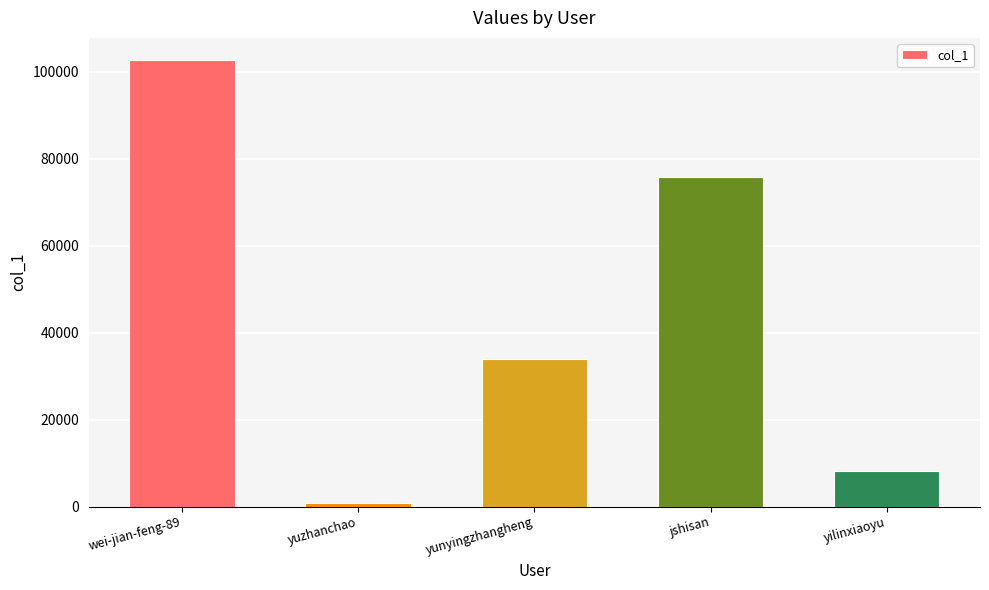

Reading right to left, extract all data points from this chart.

yilinxiaoyu=8307	jshisan=75861	yunyingzhangheng=33859	yuzhanchao=885	wei-jian-feng-89=102701